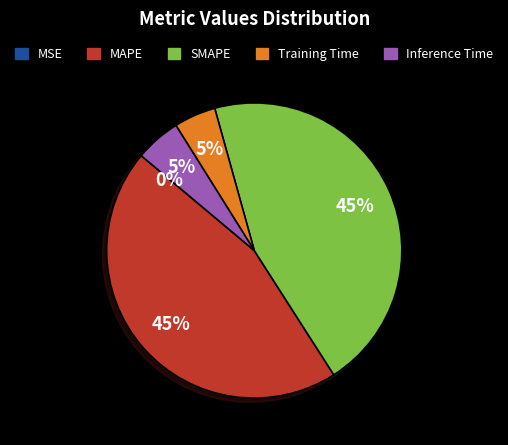

To the nearest percent, what portion does SMAPE represent?

45%